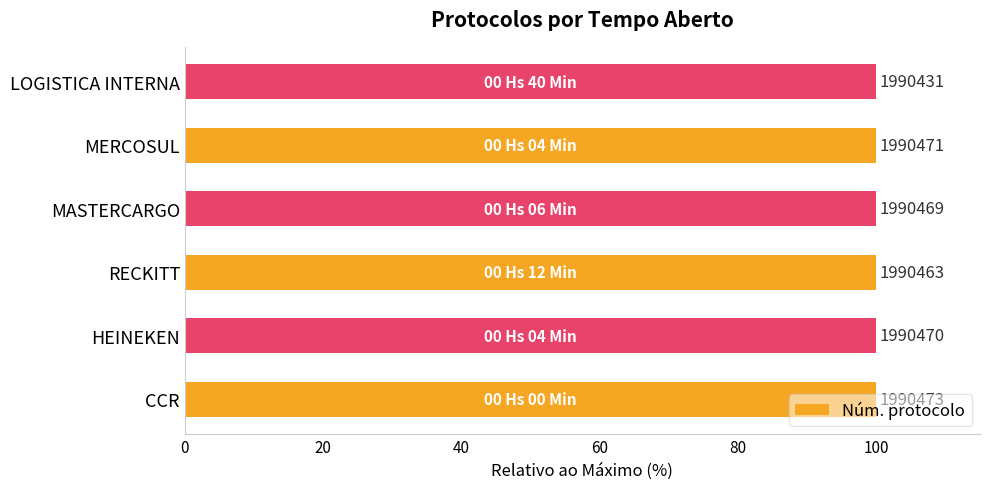

What is the average value?

100.0